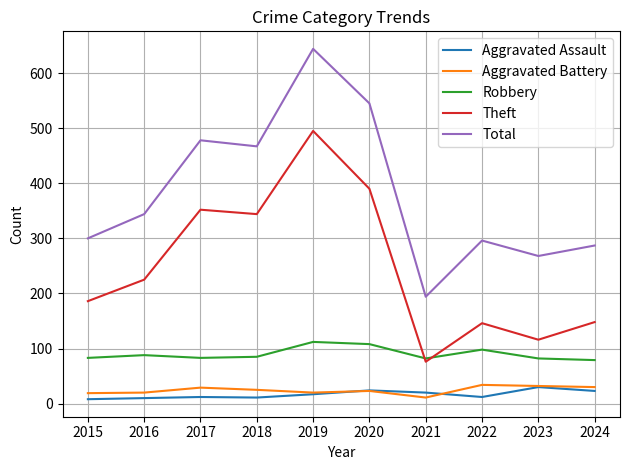

What is the total value across all series at 2024?

567